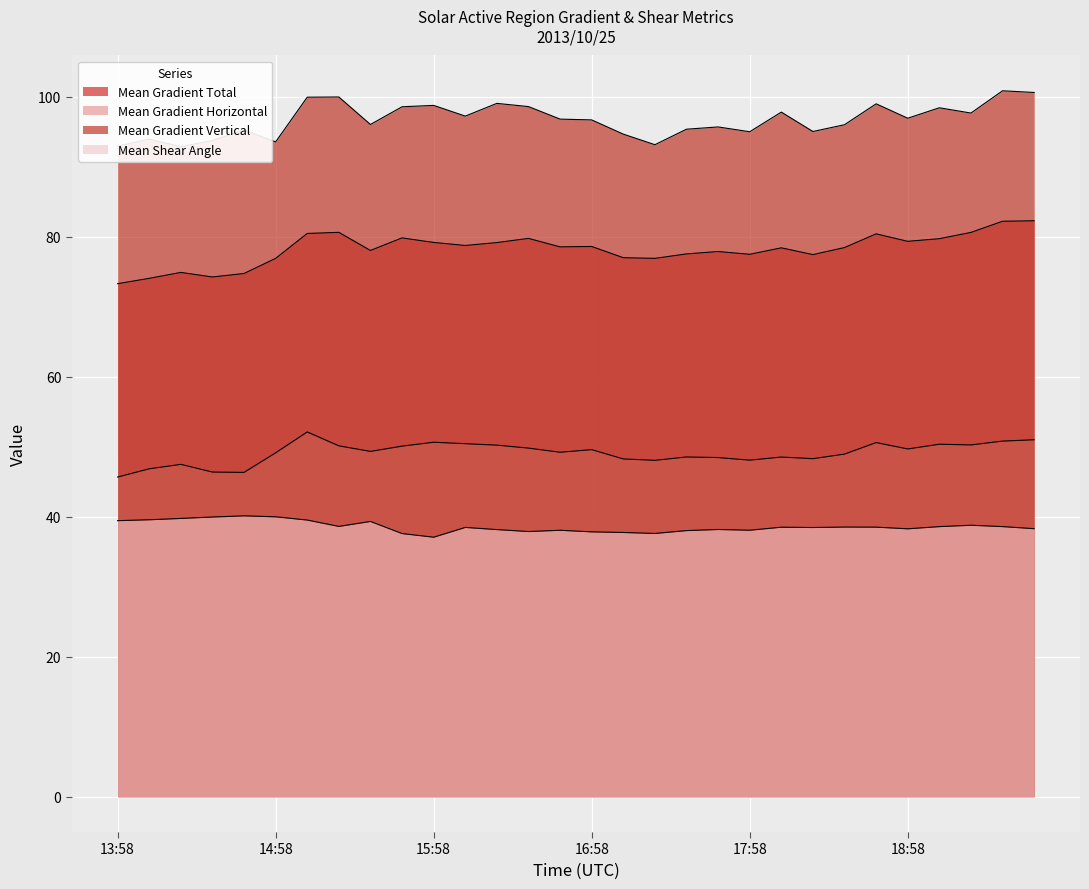

True or false: Mean Shear Angle and Mean Gradient Vertical cross at least once.

False